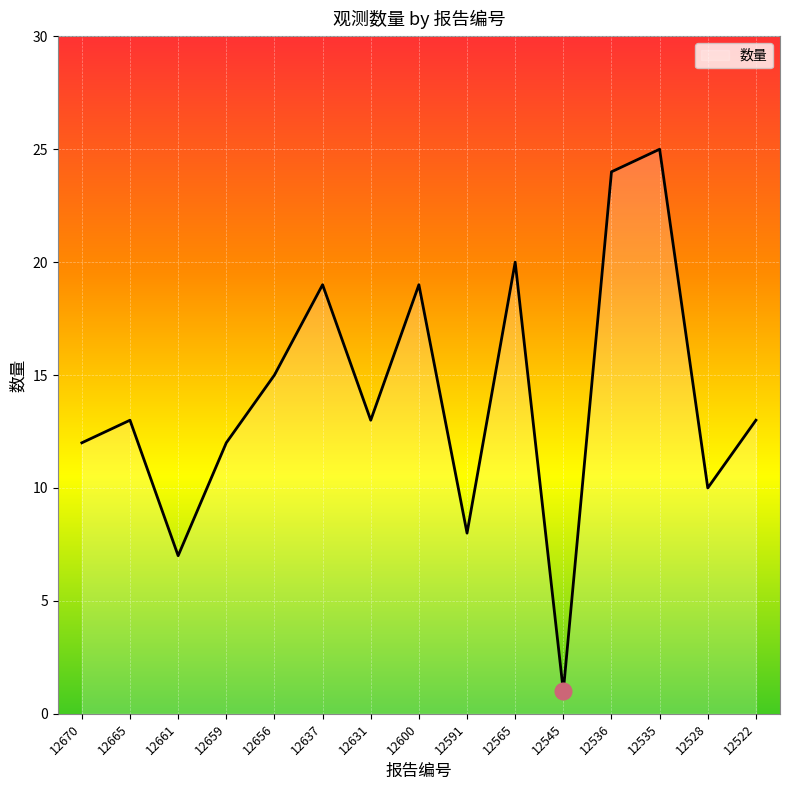

What is the change in value from 12637 to 12545?

-18